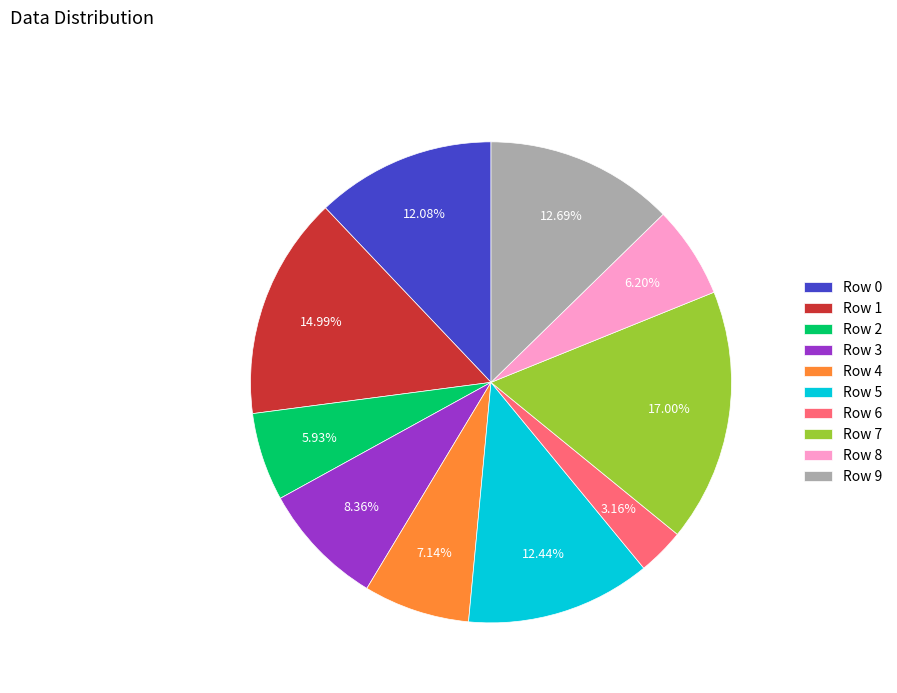

Combined, do Row 0 and Row 7 account for over 50%?

No